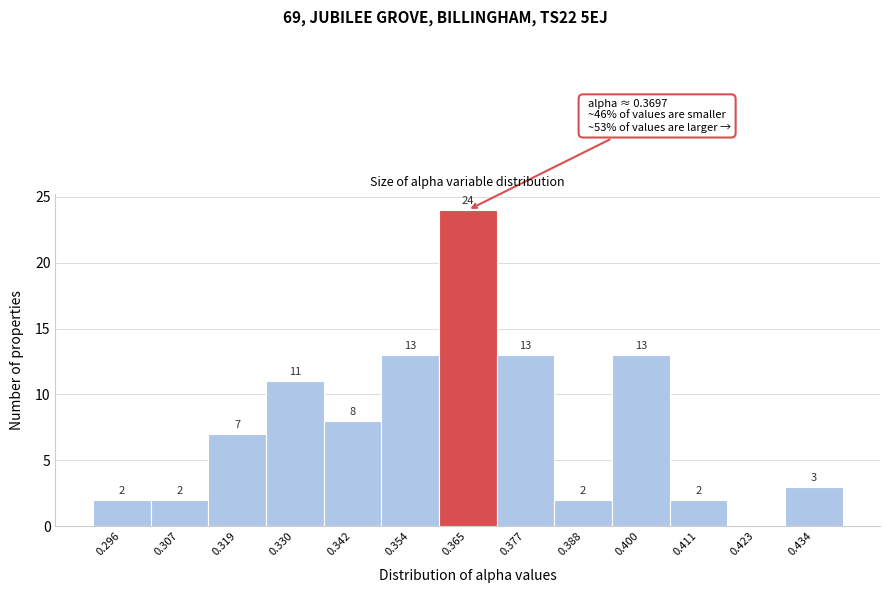

Reading left to right, transcribe all the data shown in this chart.

0.296=2	0.307=2	0.319=7	0.330=11	0.342=8	0.354=13	0.365=24	0.377=13	0.388=2	0.400=13	0.411=2	0.423=0	0.434=3